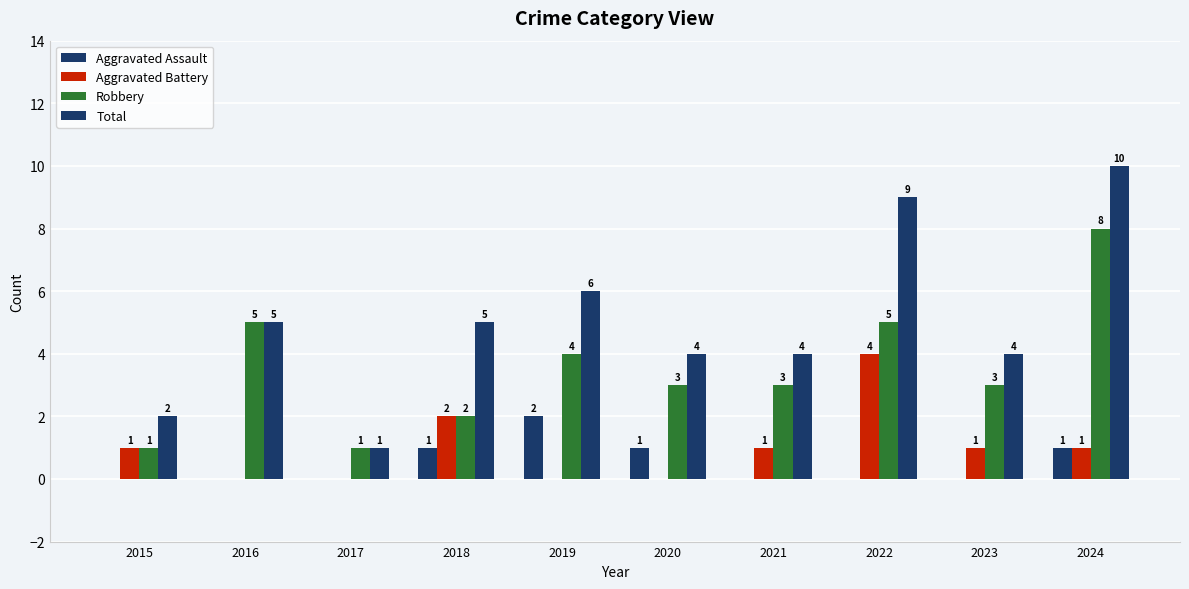

What is the value of the Total bar at the 3rd from the left?

1